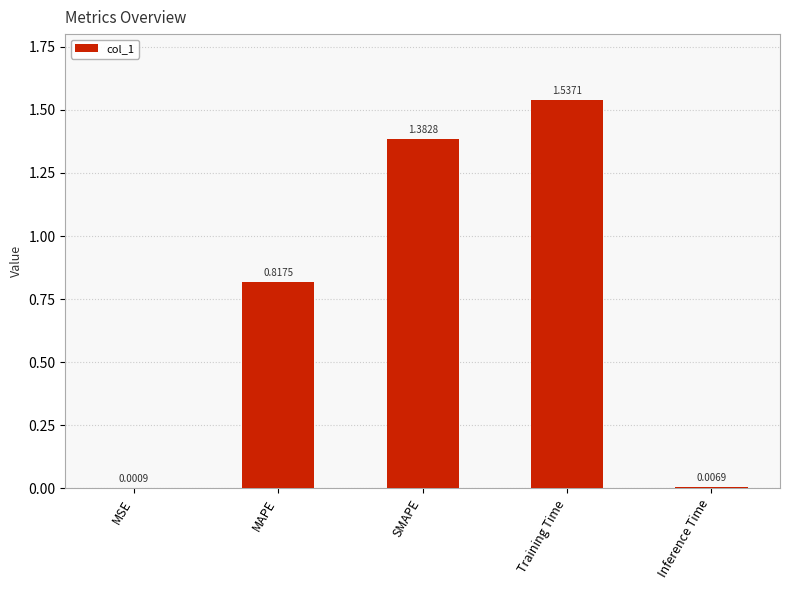

What is the sum of all values?

3.7